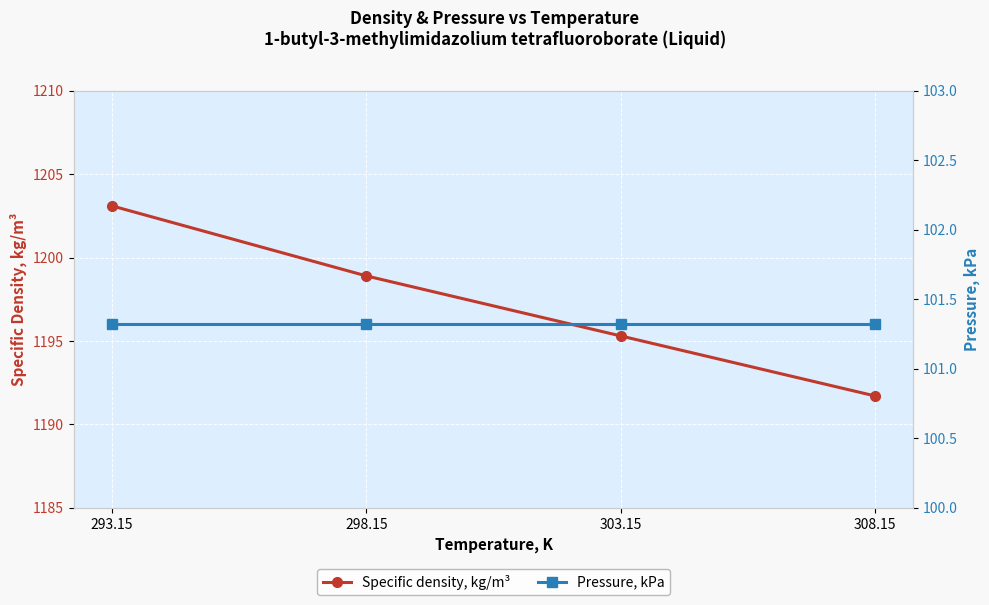

Where does the Specific density, kg/m³ series first go above 1198?

293.15